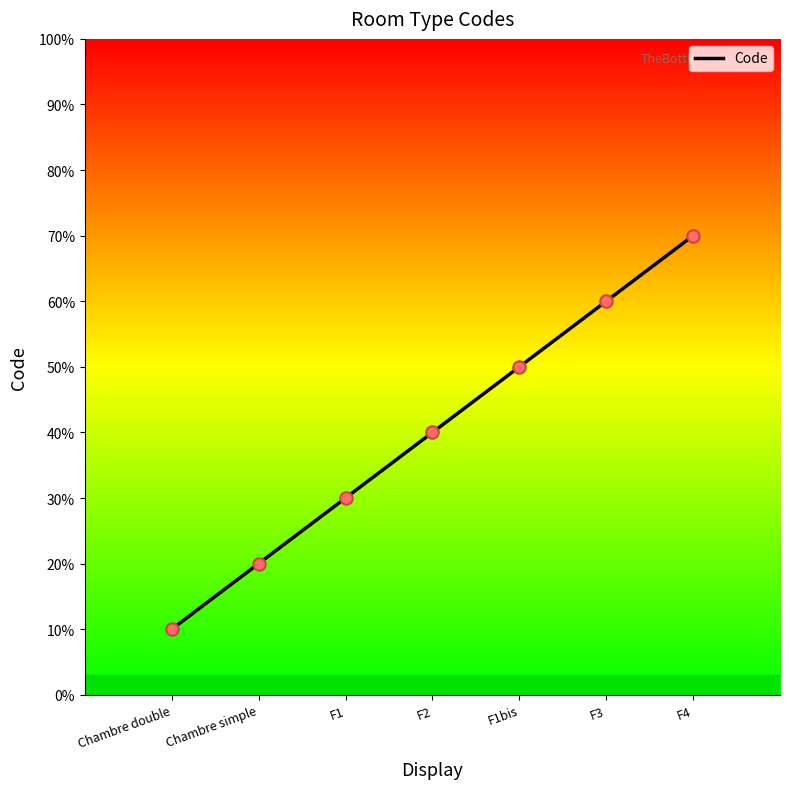

What is the change in value from Chambre simple to F3?

+4